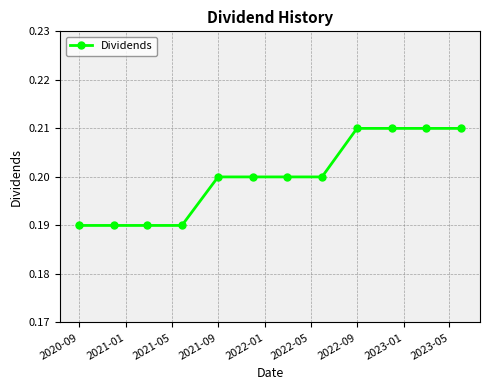

Count the values in the range 0 to 1.

12